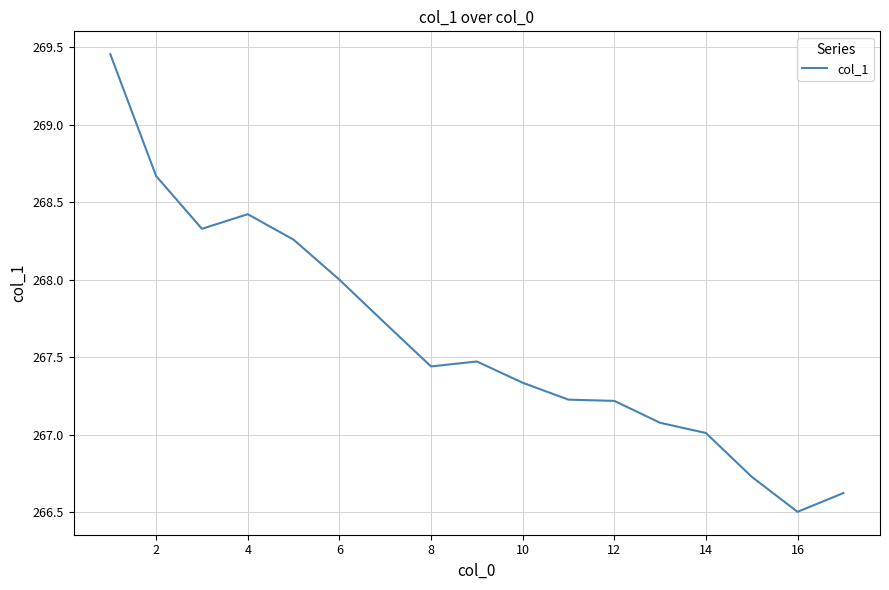

What is the minimum value shown in the chart?

266.5